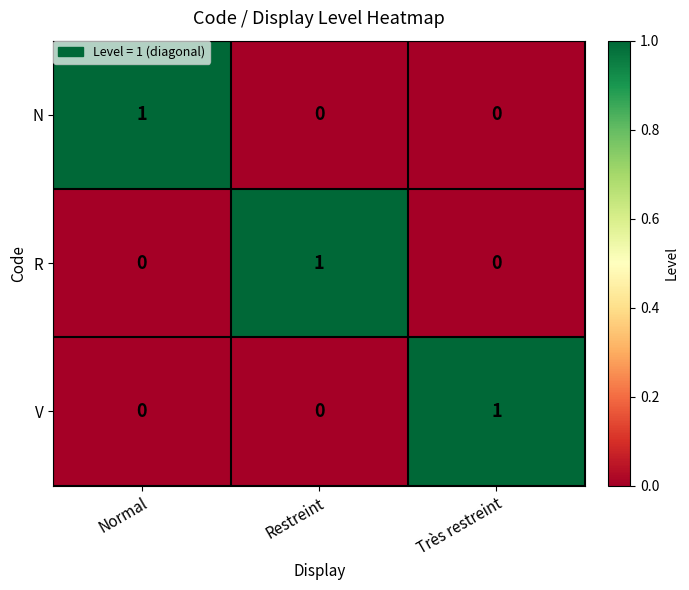

At how many categories does at least one series exceed 0?

3